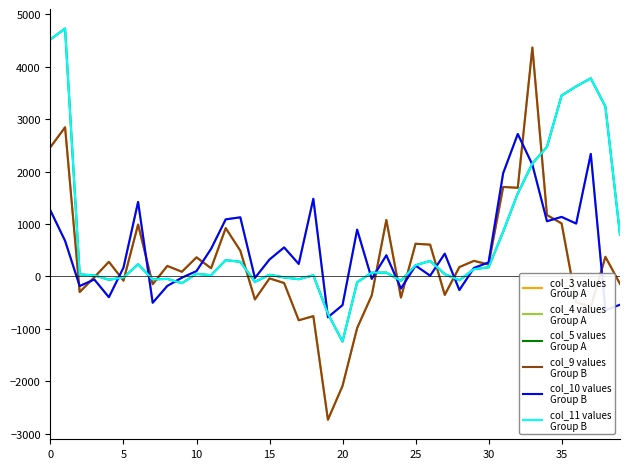

True or false: col_9 values
Group B has a value of 179 at 28.

True